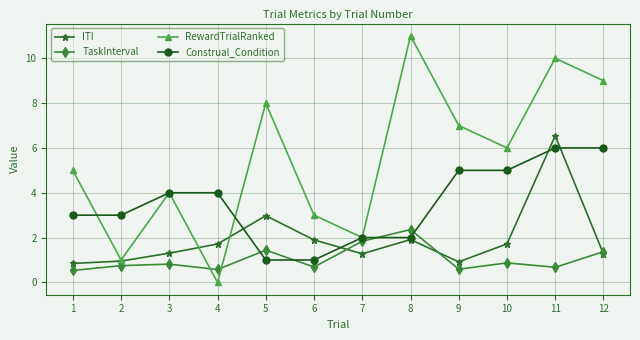

Is this an area chart (filled region under the line)?

No